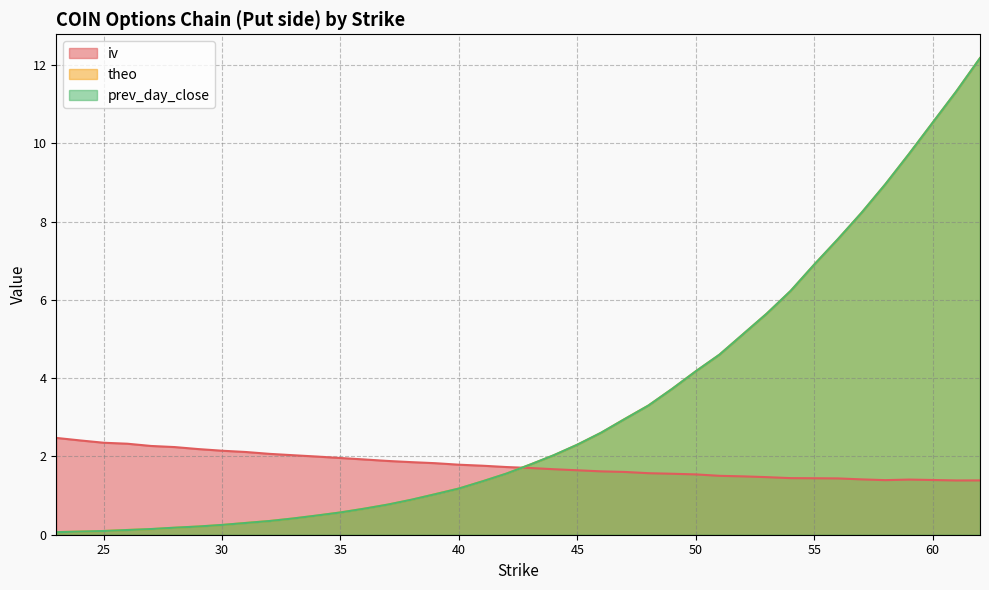

Where is the first local minimum for iv?

58